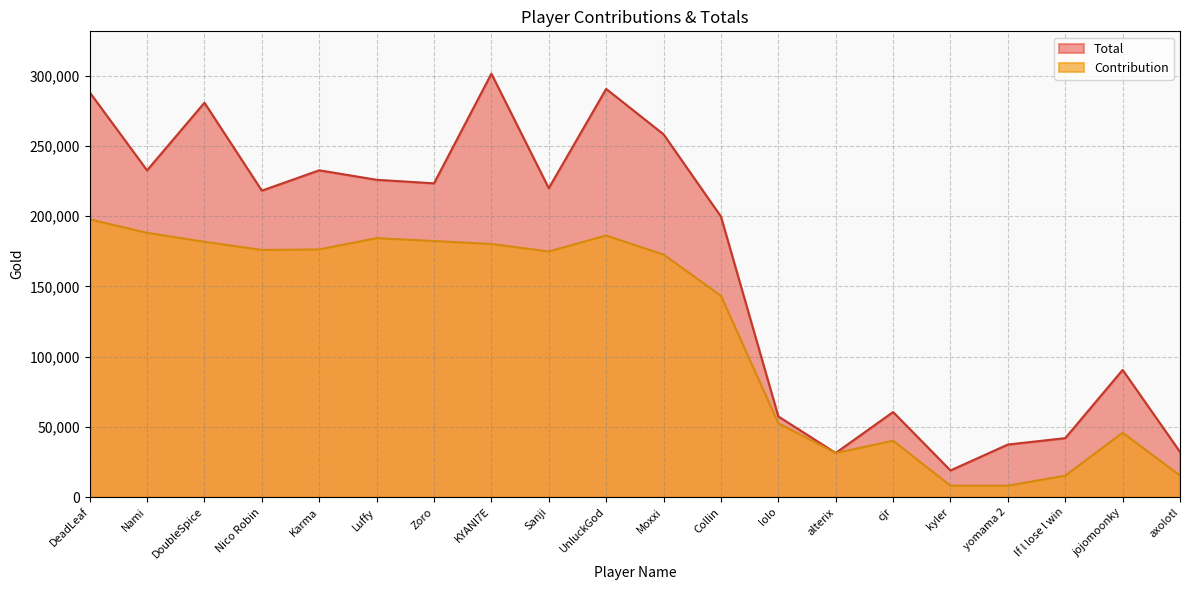

True or false: Contribution has more than 1 points higher than both neighbors.

True